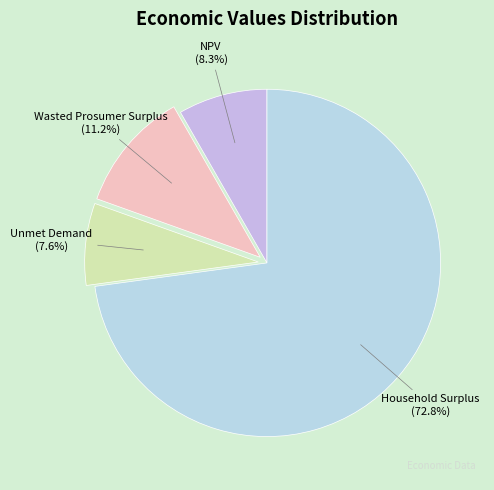

What is the largest slice in the pie chart?

Household Surplus